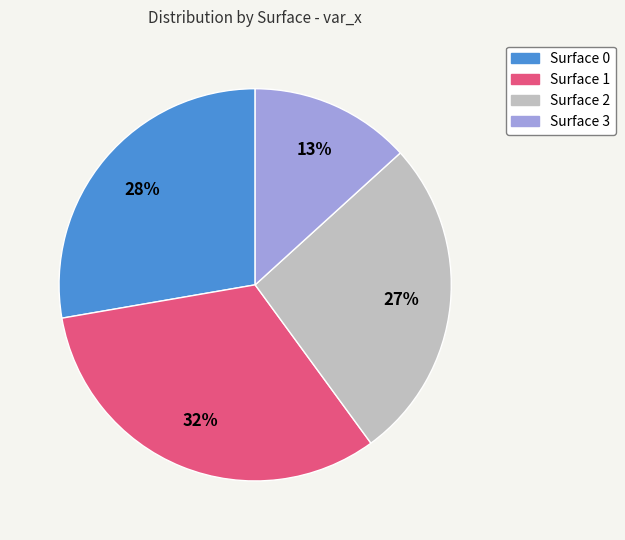

Combined, do Surface 1 and Surface 0 account for over 50%?

Yes